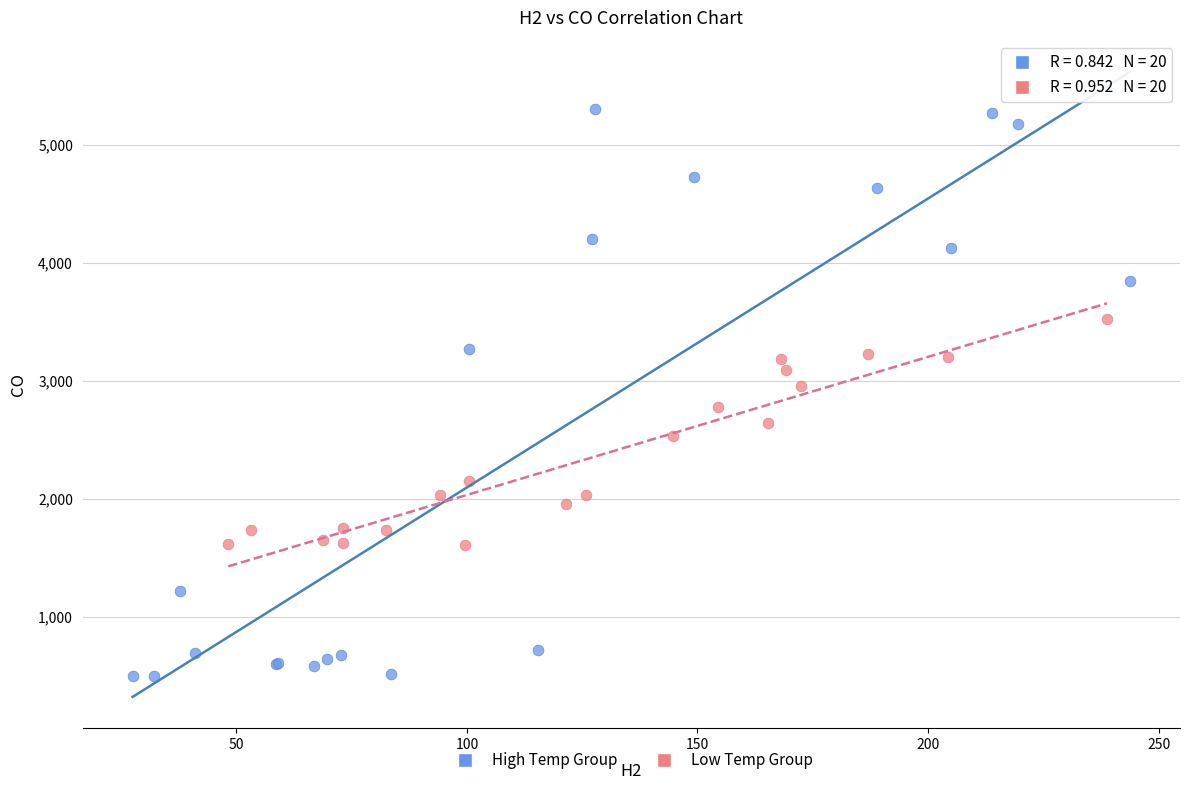

Which series has the largest Y range (max minus min)?

High Temp Group